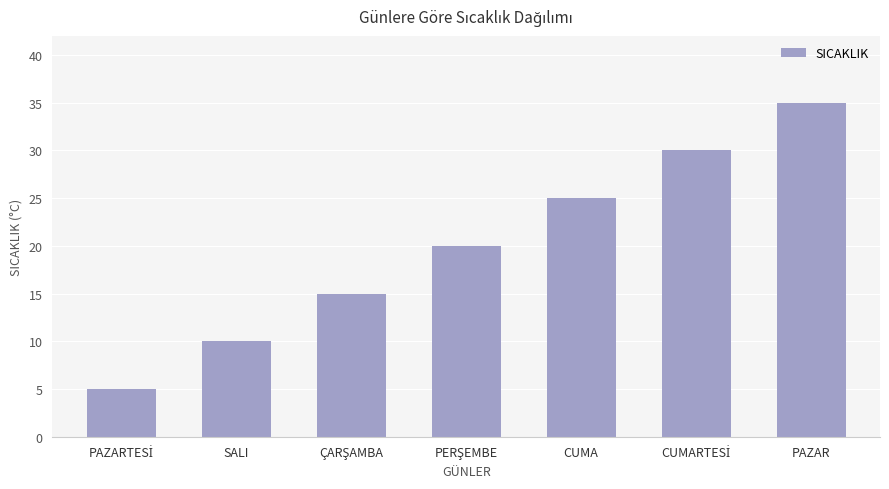

Reading right to left, list all the values displayed in this chart.

35	30	25	20	15	10	5